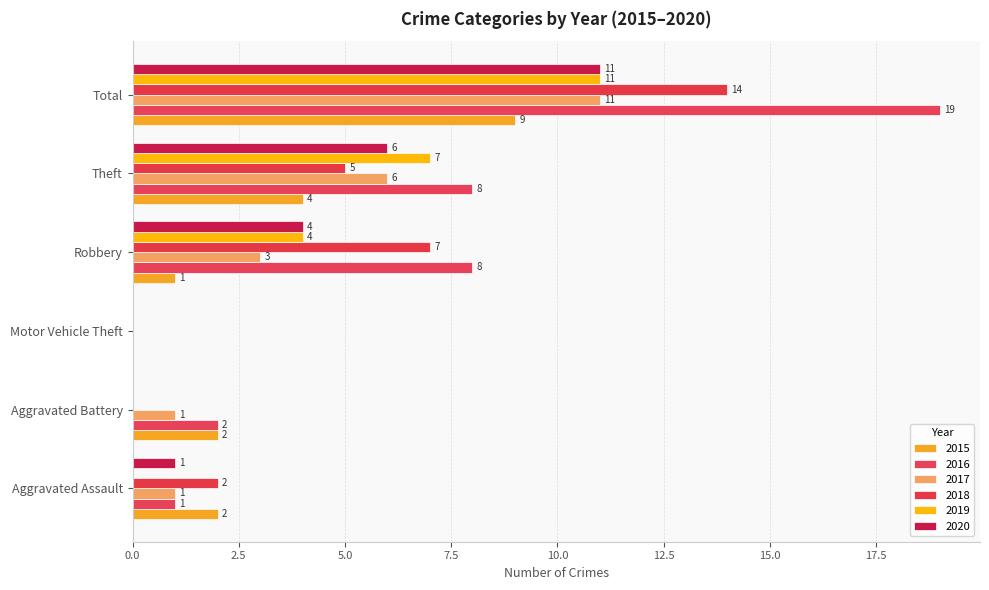

What is the label of the 5th bar from the left?

Theft